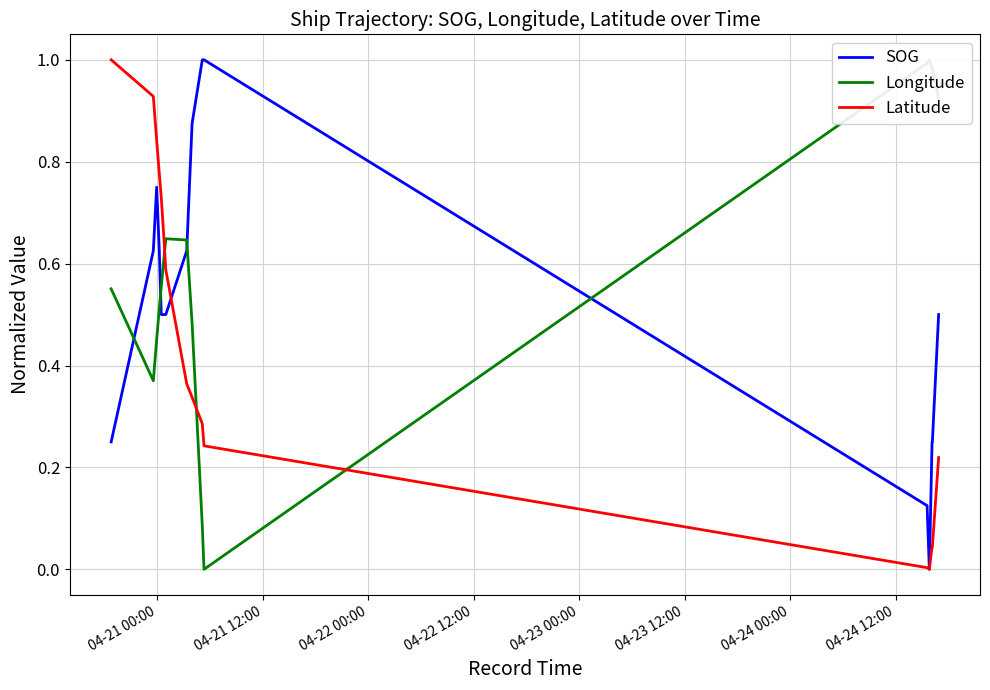

Count the number of categories in the chart.

25